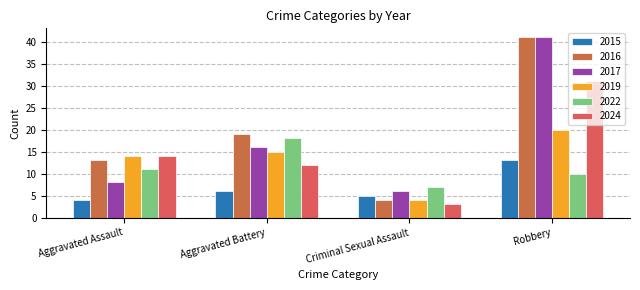

List the series in order of their peak value, highest first.

2016, 2017, 2024, 2019, 2022, 2015